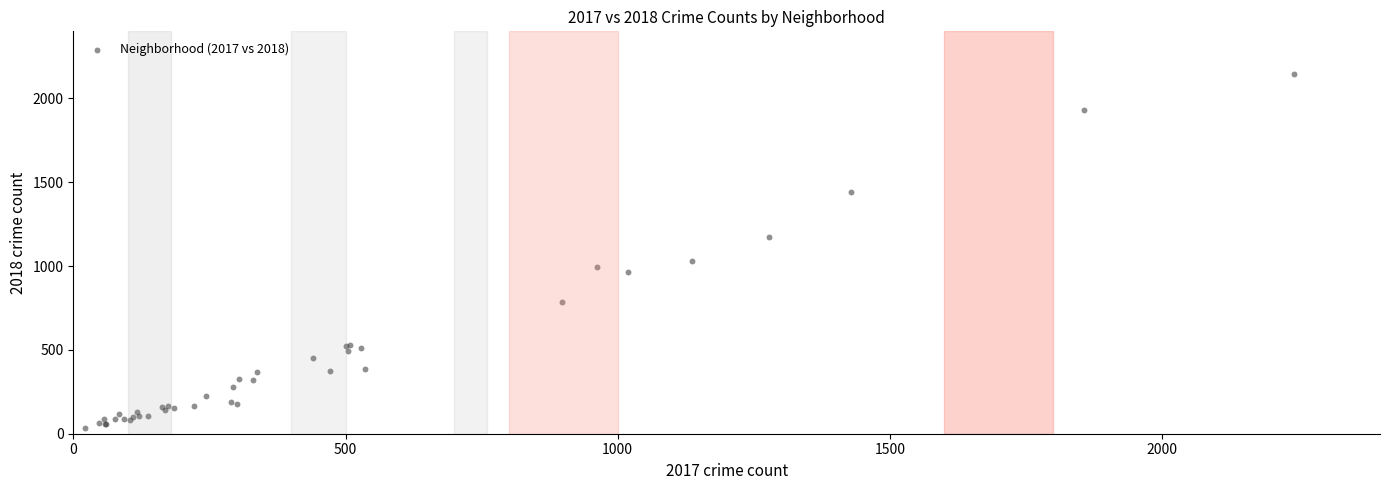

What Y value in the scatter plot is closest to 1089?

1030.5